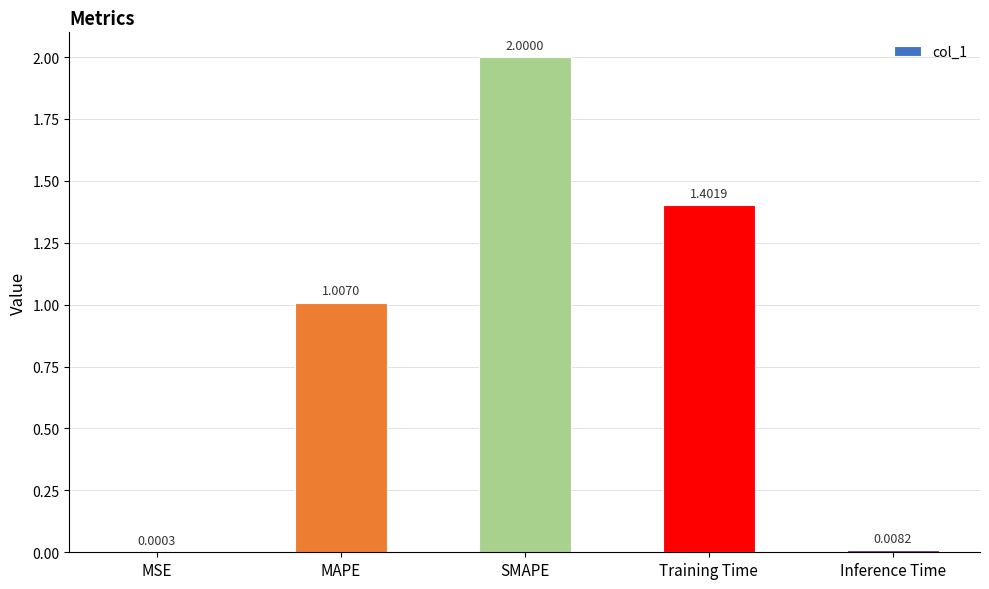

At which label is the value closest to 1?

MAPE